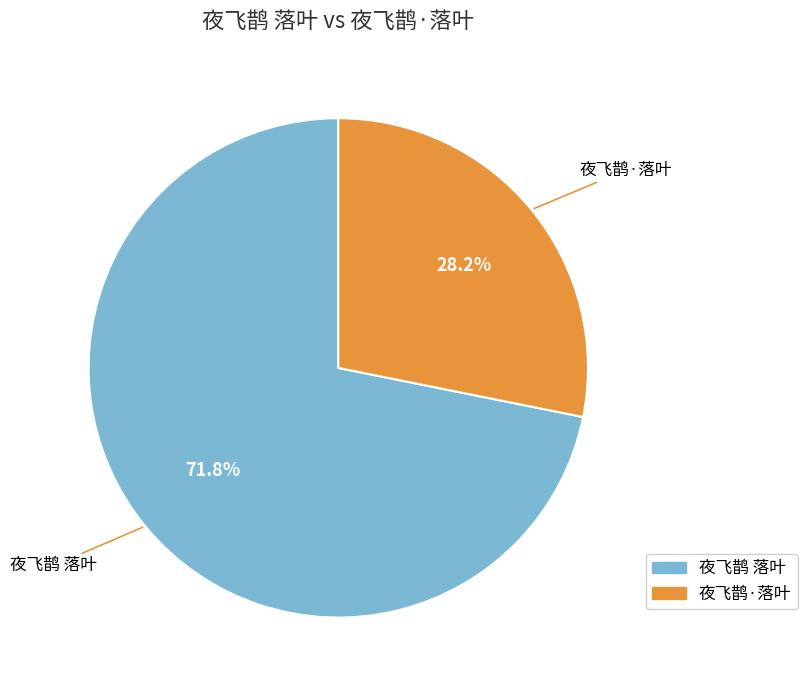

Which has a higher value, 夜飞鹊·落叶 or 夜飞鹊 落叶?

夜飞鹊 落叶